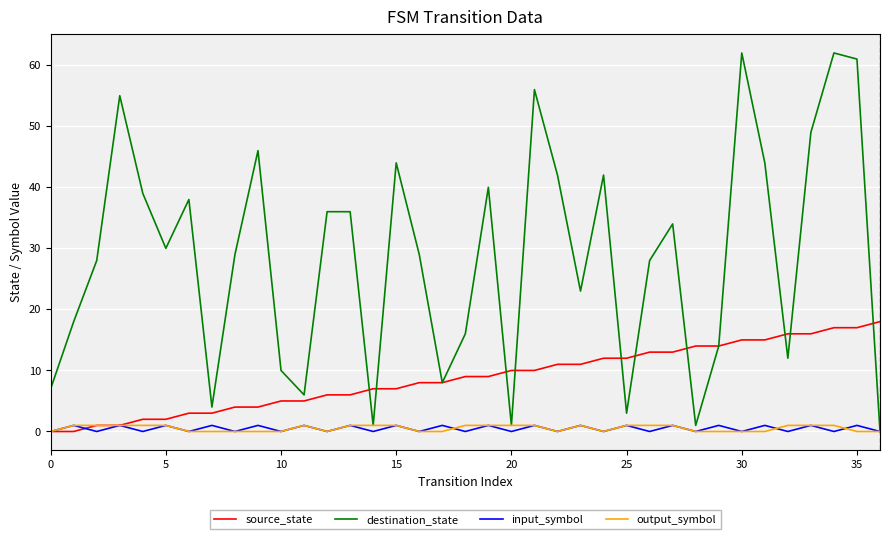

Which series has the largest total across all categories?

destination_state